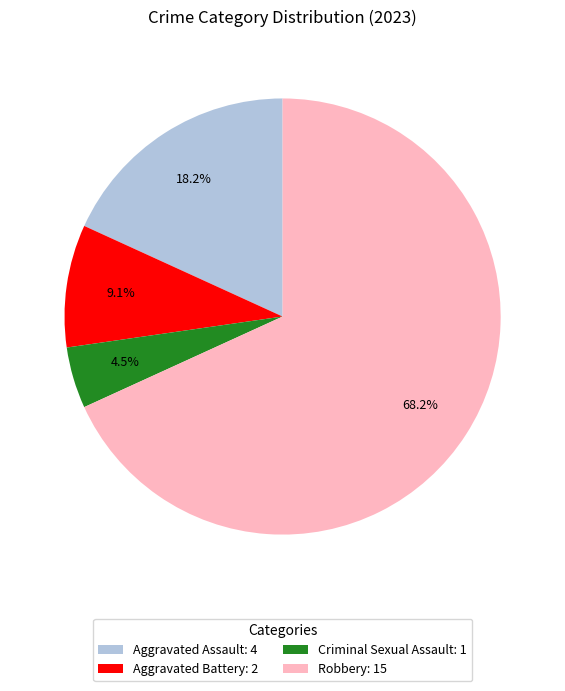

What portion of the pie excludes Criminal Sexual Assault?

95.5%